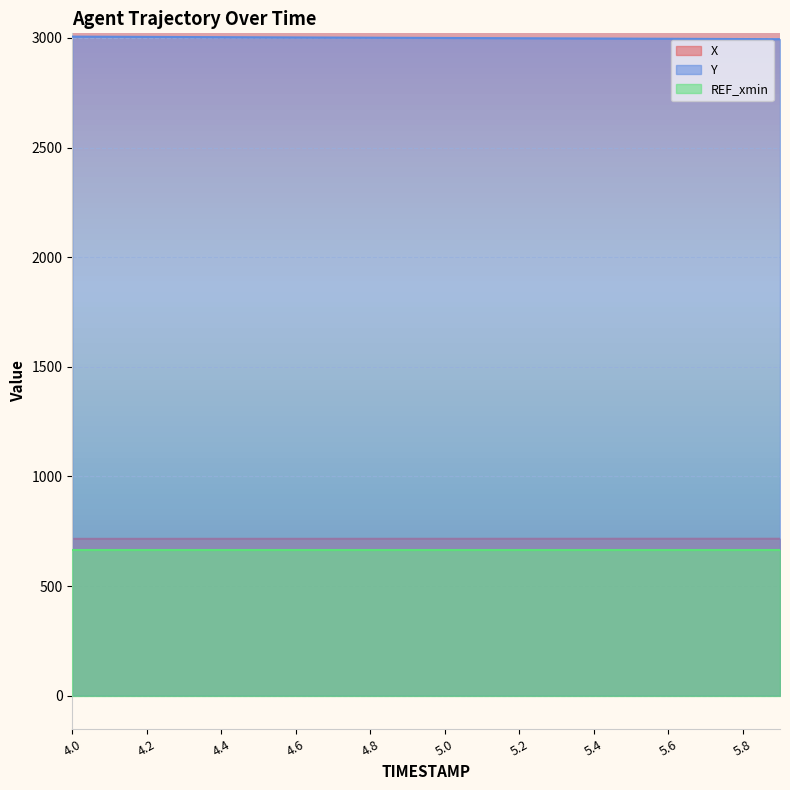

The value of X at 4.3 is 715.3. True or false?

True